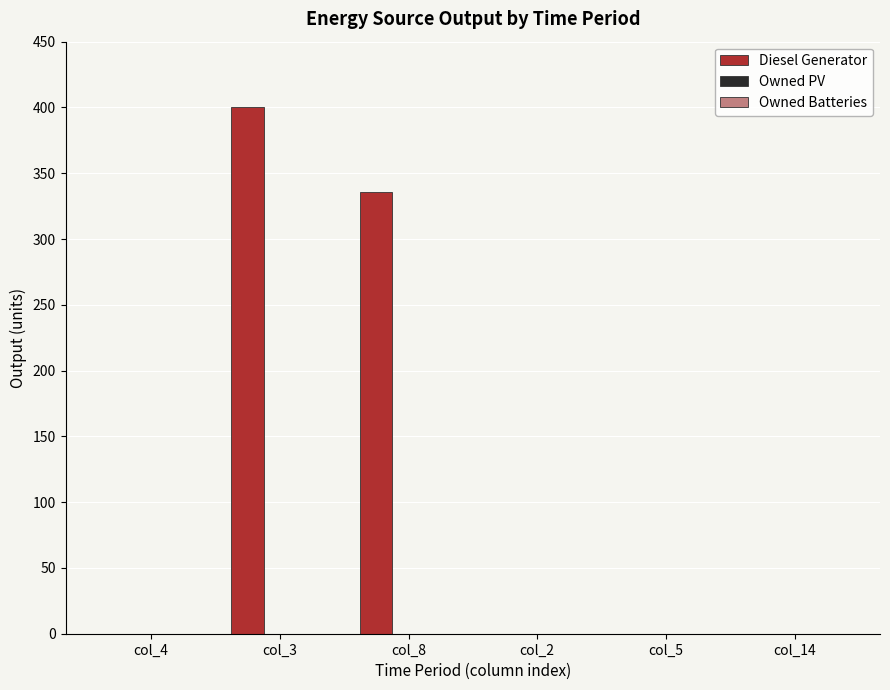

Reading left to right, extract all data points from this chart.

col_4=0	col_3=400	col_8=336	col_2=0	col_5=0	col_14=0